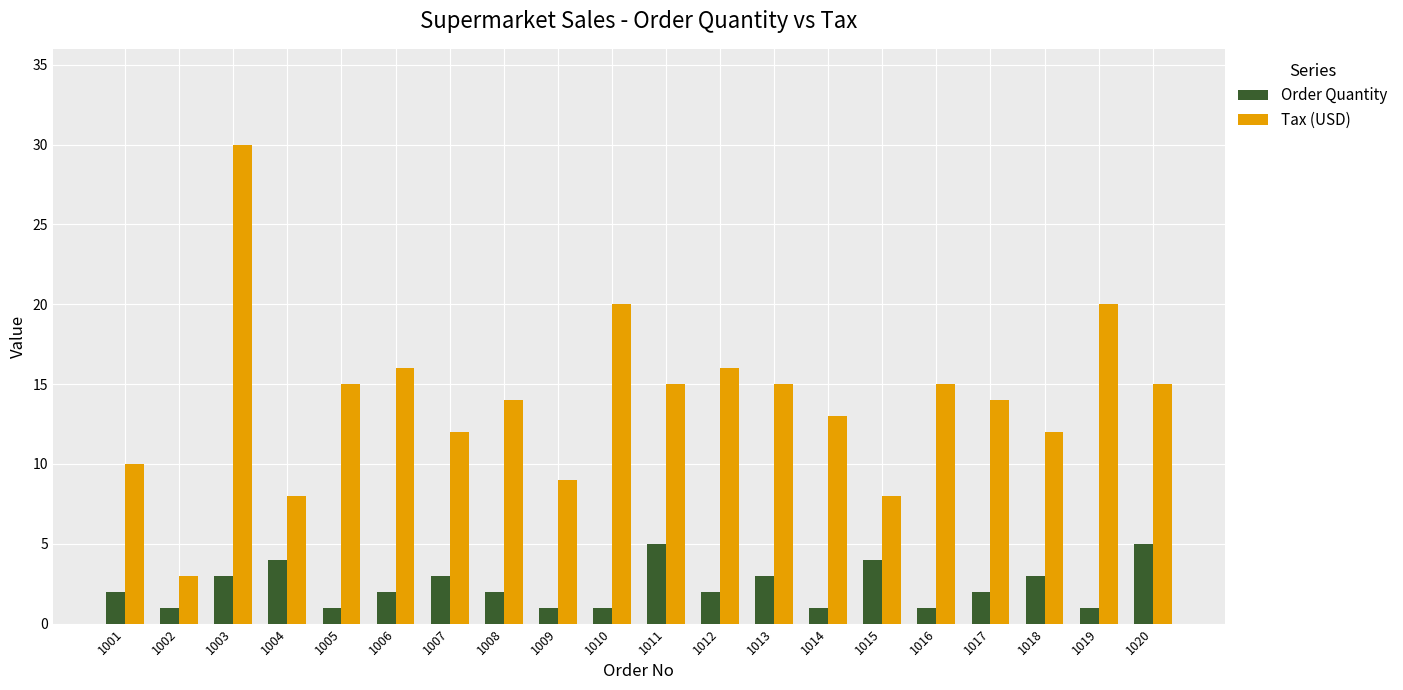

The Tax (USD) series shows 4.7 at 1002. True or false?

False